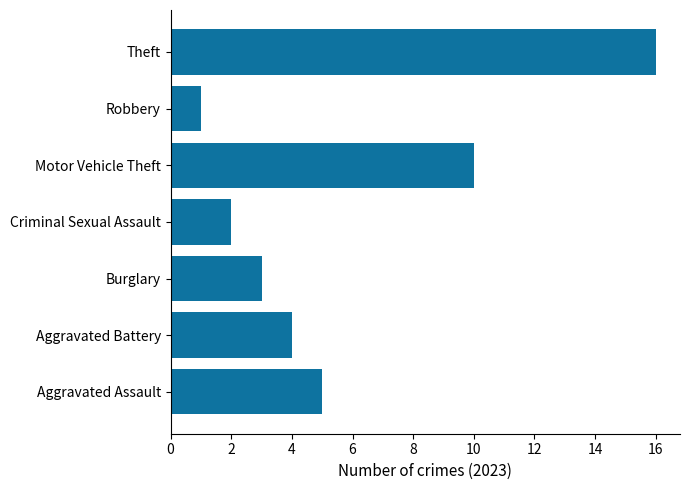

At which label is the value closest to 8?

Motor Vehicle Theft